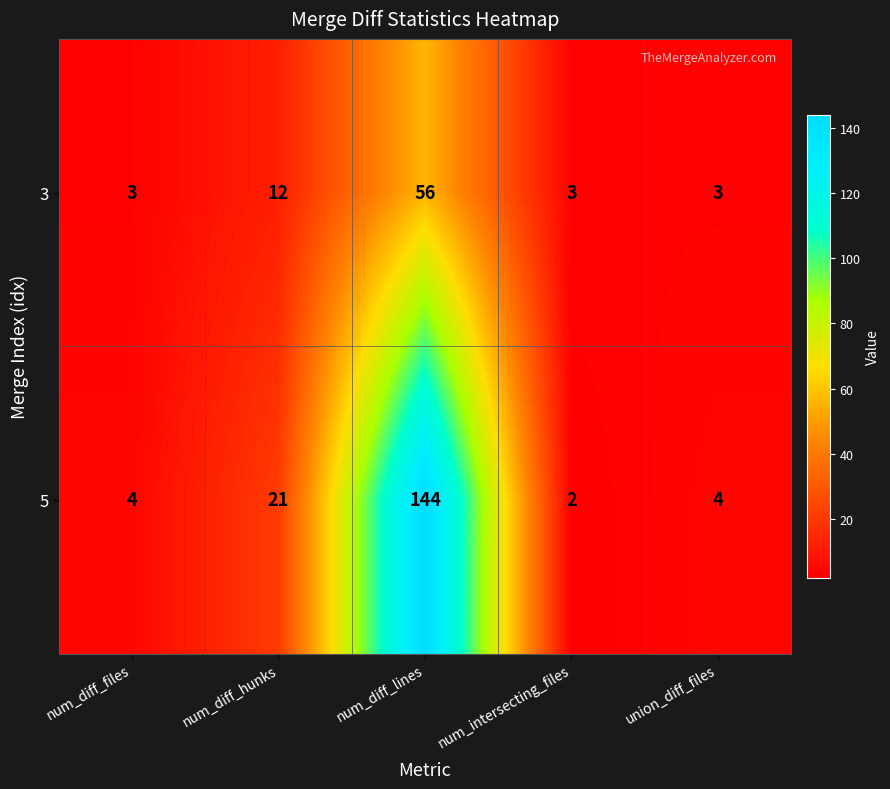

What is the difference between the highest and lowest values at num_intersecting_files?

1